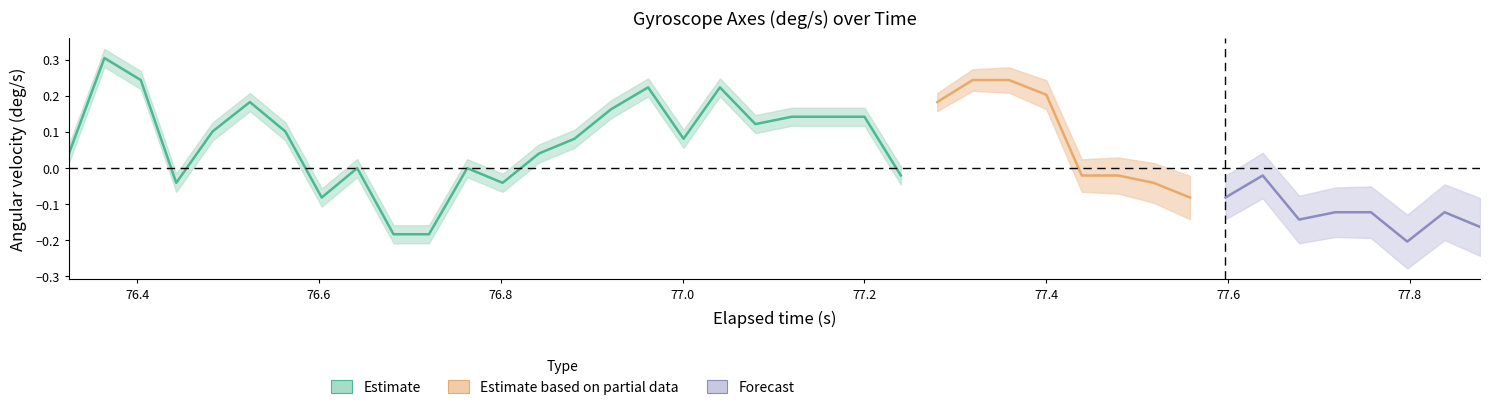

How many interior local peaks does the Y-Axis (deg/s) series have?

9